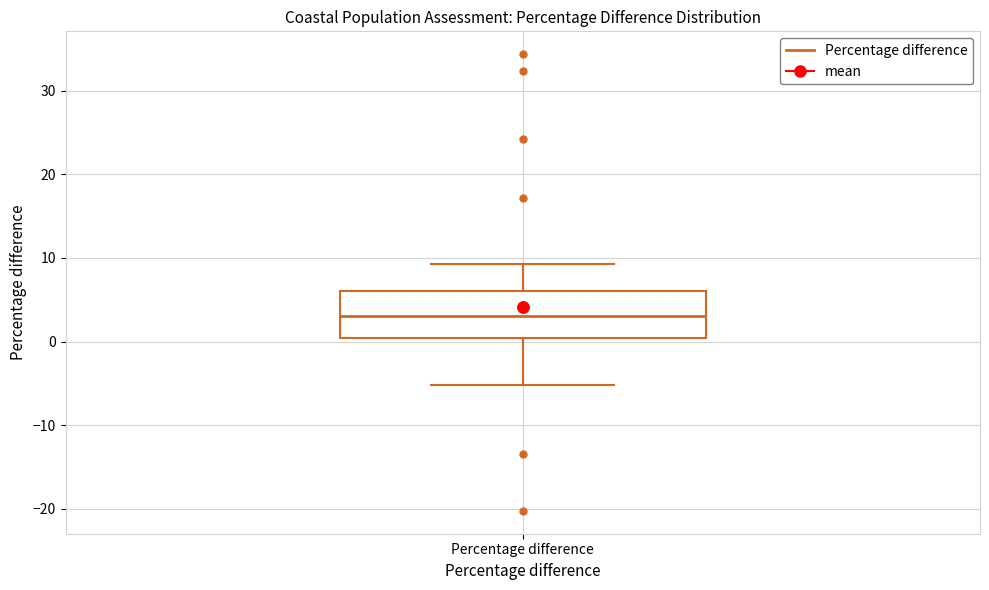

Transcribe this box plot: give where the median line is, the range the box spans, and where the two whiskers end, as read against the y-axis. The values are not printed on the chart, so give them approximately, as read against the axis.

median 3, box 0 to 6, whiskers -5 to 9